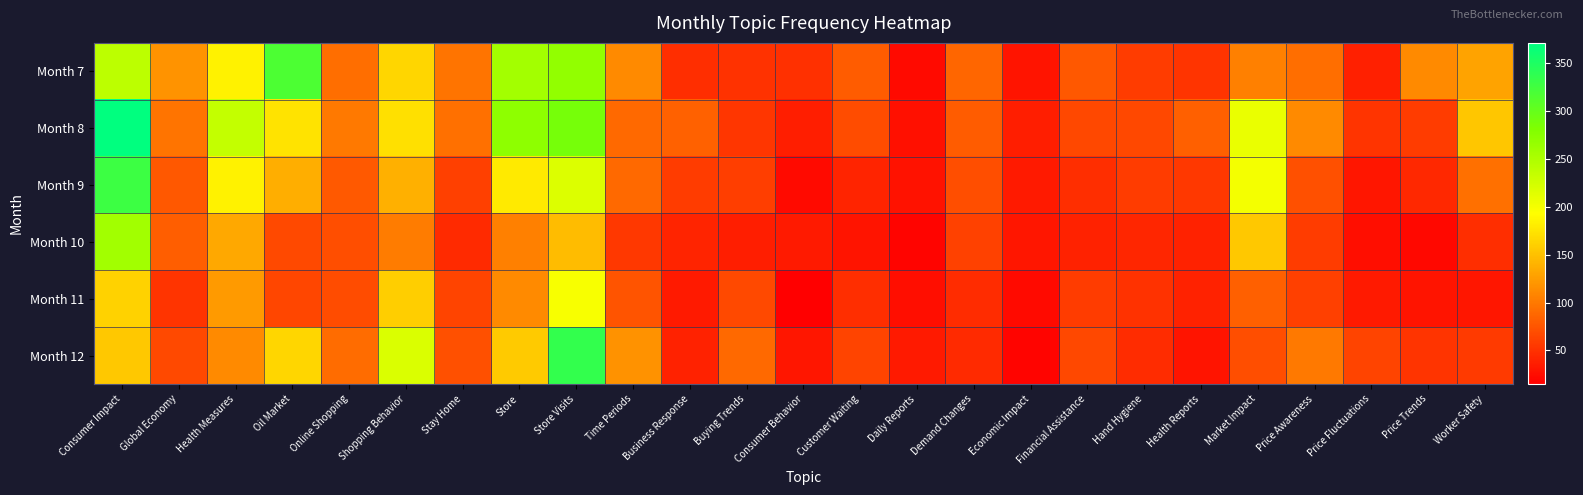

Reading left to right, list all the values displayed in this chart.

Month 7: Consumer Impact=240	Global Economy=119	Health Measures=184	Oil Market=317	Online Shopping=92	Shopping Behavior=165	Stay Home=97	Store=256	Store Visits=269	Time Periods=111	Business Response=48	Buying Trends=50	Consumer Behavior=49	Customer Waiting=79	Daily Reports=23	Demand Changes=87	Economic Impact=29	Financial Assistance=77	Hand Hygiene=58	Health Reports=52	Market Impact=105	Price Awareness=92	Price Fluctuations=38	Price Trends=112	Worker Safety=130
Month 8: Consumer Impact=371	Global Economy=97	Health Measures=234	Oil Market=174	Online Shopping=100	Shopping Behavior=171	Stay Home=93	Store=272	Store Visits=288	Time Periods=90	Business Response=84	Buying Trends=53	Consumer Behavior=36	Customer Waiting=69	Daily Reports=27	Demand Changes=80	Economic Impact=36	Financial Assistance=66	Hand Hygiene=66	Health Reports=83	Market Impact=207	Price Awareness=111	Price Fluctuations=52	Price Trends=57	Worker Safety=153
Month 9: Consumer Impact=328	Global Economy=77	Health Measures=184	Oil Market=136	Online Shopping=78	Shopping Behavior=138	Stay Home=60	Store=178	Store Visits=218	Time Periods=90	Business Response=57	Buying Trends=59	Consumer Behavior=23	Customer Waiting=41	Daily Reports=28	Demand Changes=70	Economic Impact=34	Financial Assistance=48	Hand Hygiene=57	Health Reports=54	Market Impact=201	Price Awareness=72	Price Fluctuations=31	Price Trends=44	Worker Safety=93
Month 10: Consumer Impact=257	Global Economy=81	Health Measures=132	Oil Market=67	Online Shopping=70	Shopping Behavior=102	Stay Home=45	Store=105	Store Visits=146	Time Periods=54	Business Response=41	Buying Trends=37	Consumer Behavior=34	Customer Waiting=30	Daily Reports=18	Demand Changes=61	Economic Impact=31	Financial Assistance=39	Hand Hygiene=42	Health Reports=39	Market Impact=155	Price Awareness=57	Price Fluctuations=26	Price Trends=21	Worker Safety=47
Month 11: Consumer Impact=162	Global Economy=52	Health Measures=123	Oil Market=64	Online Shopping=68	Shopping Behavior=159	Stay Home=63	Store=111	Store Visits=198	Time Periods=74	Business Response=34	Buying Trends=67	Consumer Behavior=15	Customer Waiting=48	Daily Reports=25	Demand Changes=46	Economic Impact=23	Financial Assistance=58	Hand Hygiene=50	Health Reports=39	Market Impact=82	Price Awareness=60	Price Fluctuations=34	Price Trends=30	Worker Safety=31
Month 12: Consumer Impact=155	Global Economy=67	Health Measures=112	Oil Market=164	Online Shopping=91	Shopping Behavior=219	Stay Home=71	Store=156	Store Visits=336	Time Periods=117	Business Response=40	Buying Trends=90	Consumer Behavior=31	Customer Waiting=63	Daily Reports=34	Demand Changes=45	Economic Impact=19	Financial Assistance=66	Hand Hygiene=46	Health Reports=30	Market Impact=70	Price Awareness=100	Price Fluctuations=63	Price Trends=52	Worker Safety=56